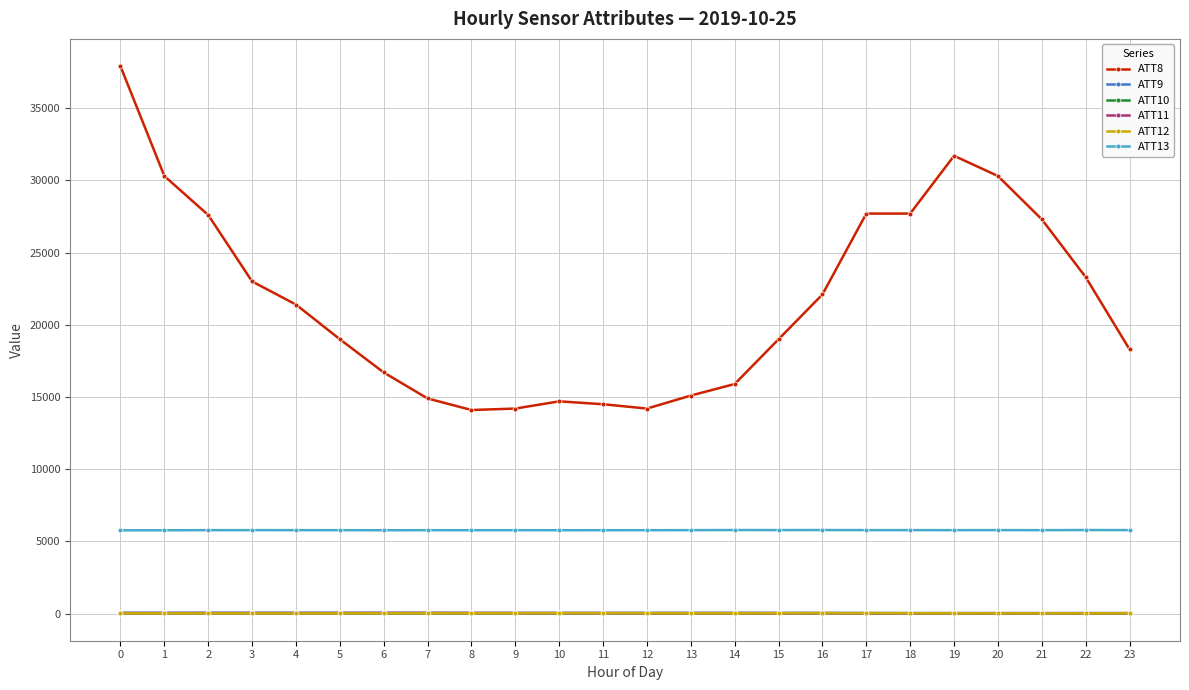

What are all the series names shown in the legend?

ATT8, ATT9, ATT10, ATT11, ATT12, ATT13